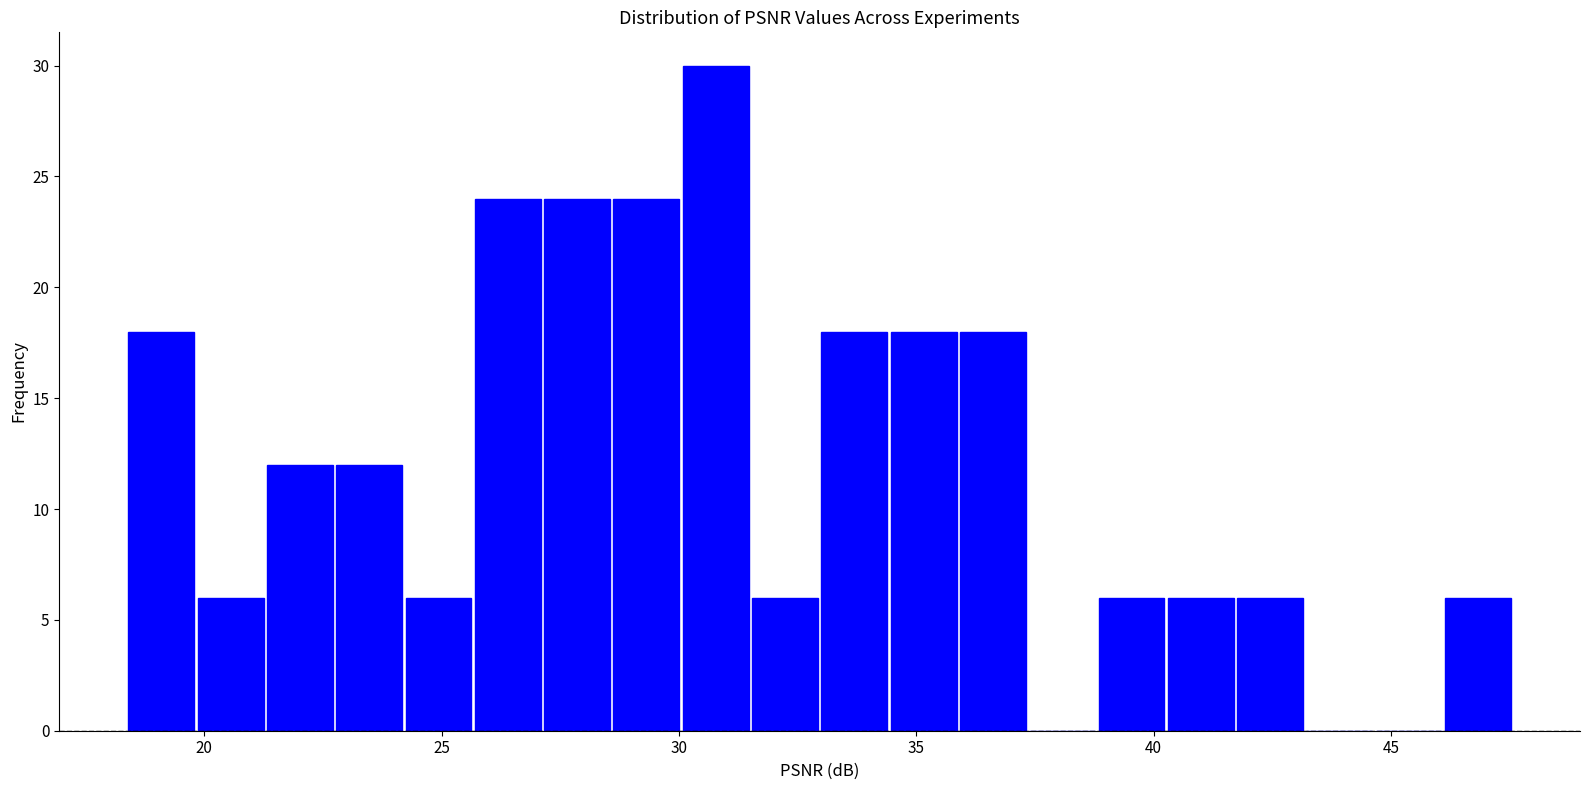

Around what value on the x-axis is the tallest bar? Give the approximate position of its centre, as read against the axis.

31.0